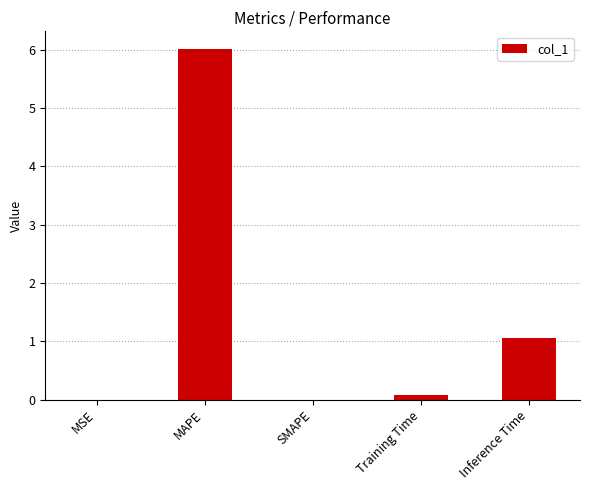

What is the sum of all values?

7.2